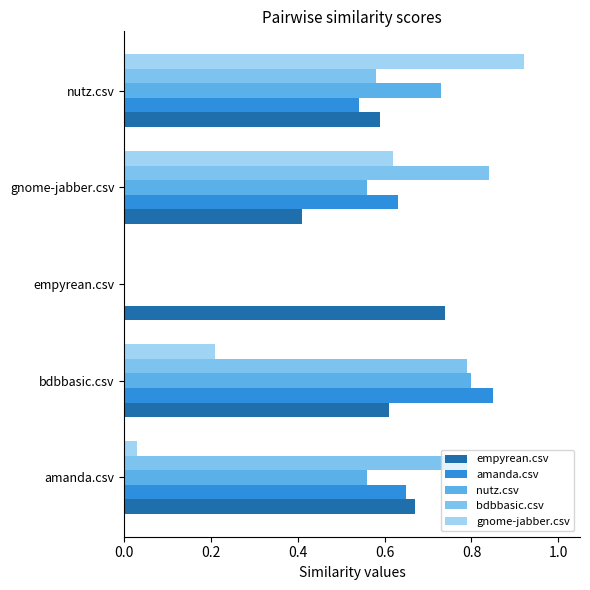

Which label corresponds to the largest value in the chart?

nutz.csv